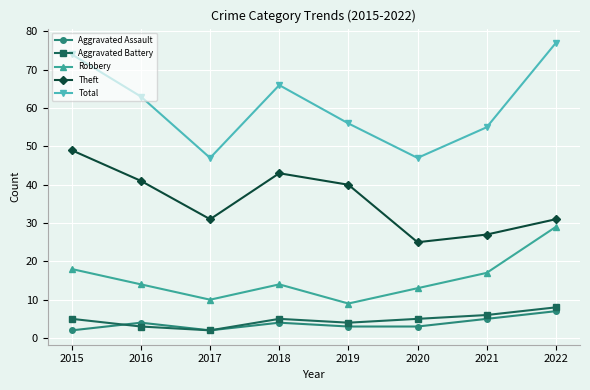

The value of Theft at 2019 is 17. True or false?

False